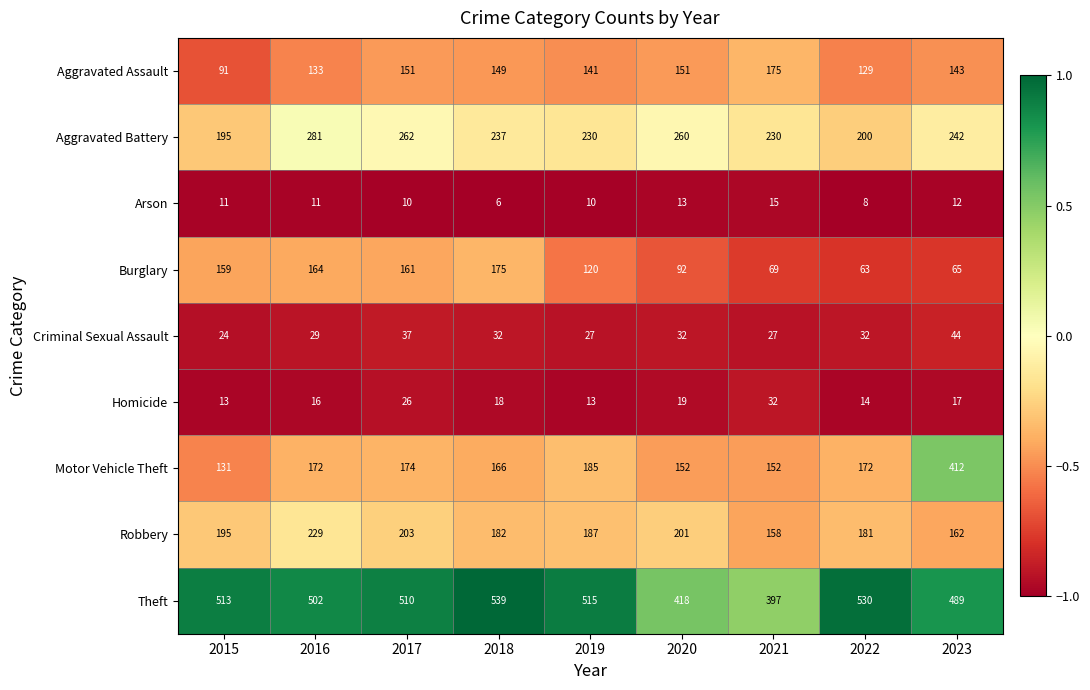

At which label does Aggravated Battery first exceed 237?

2016